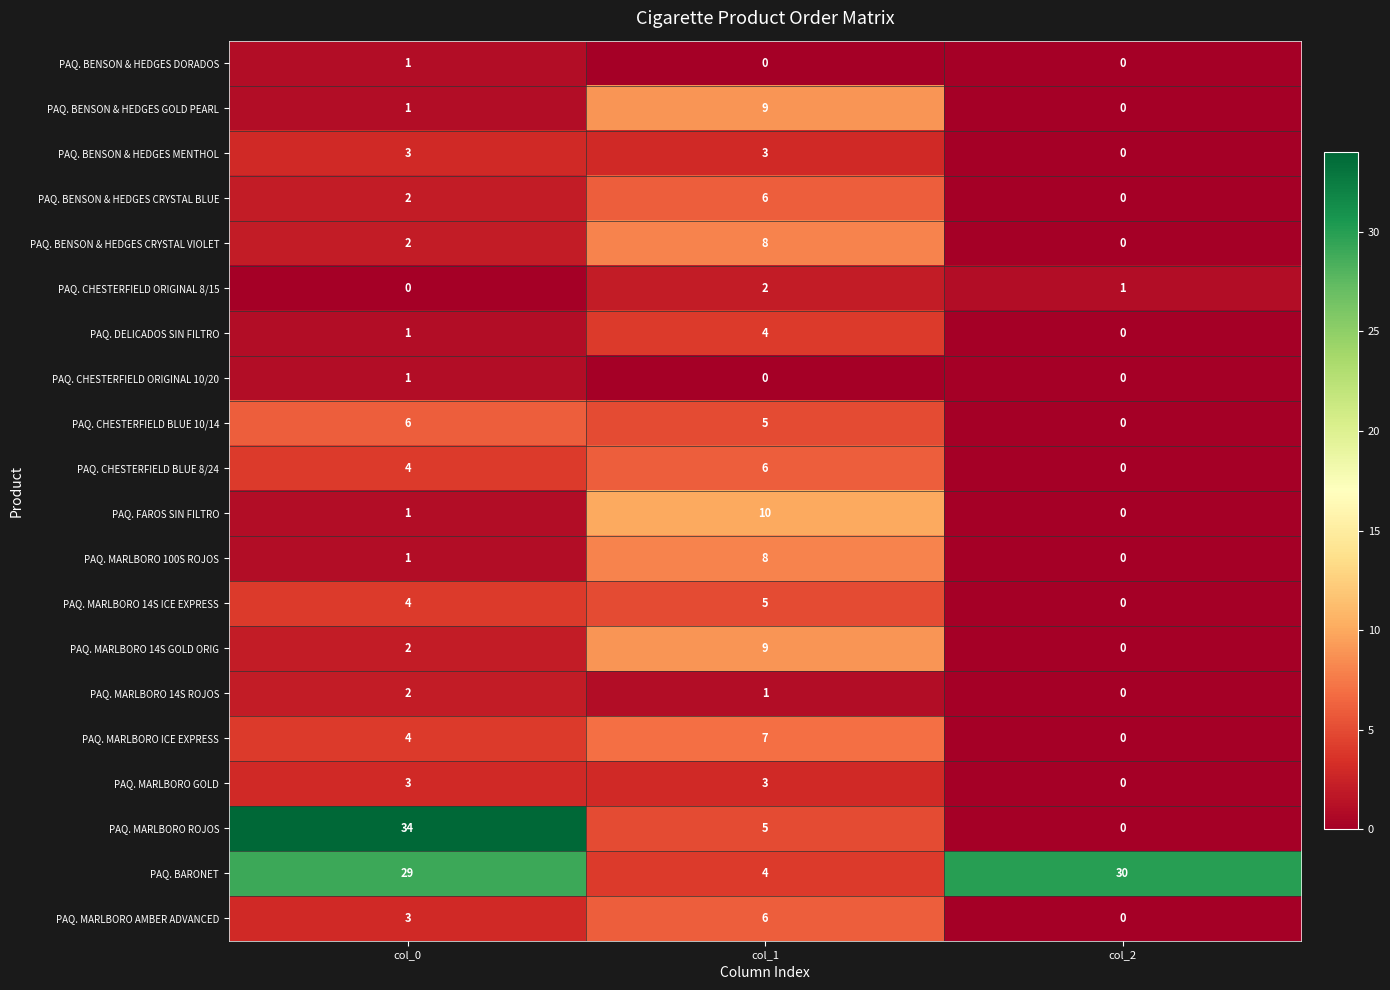

Between col_0 and col_1, which series saw the biggest shift?

PAQ. MARLBORO ROJOS